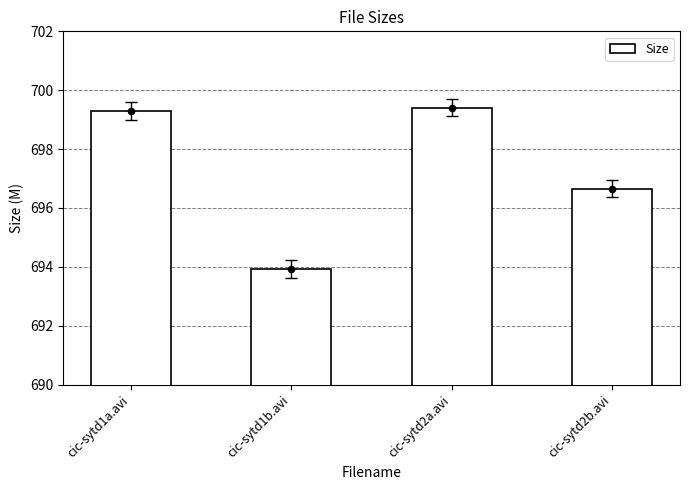

Between cic-sytd1a.avi and cic-sytd2b.avi, which is larger?

cic-sytd1a.avi